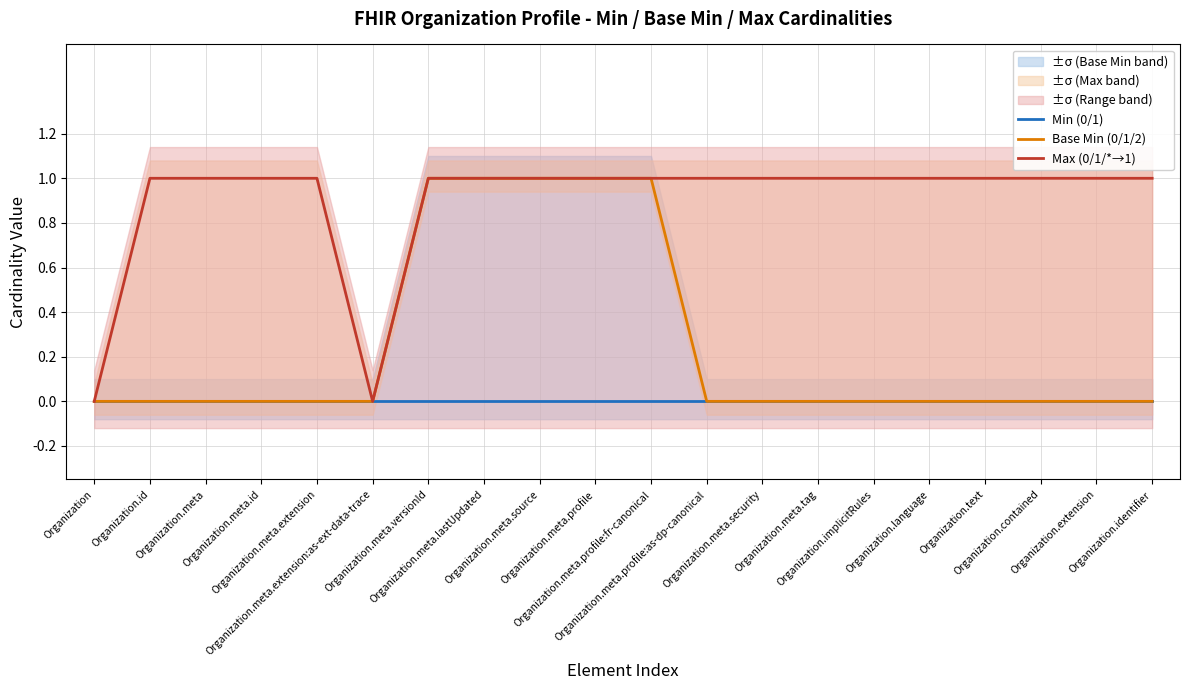

At which label is Base Min (0/1/2) closest to 0?

Organization